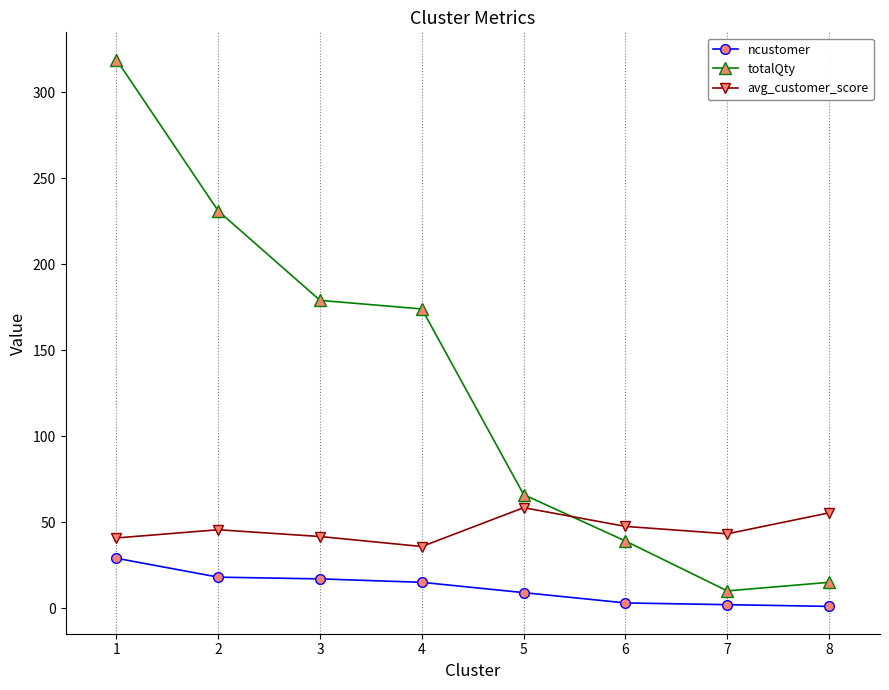

True or false: ncustomer has a value of 1.0 at 8.

True